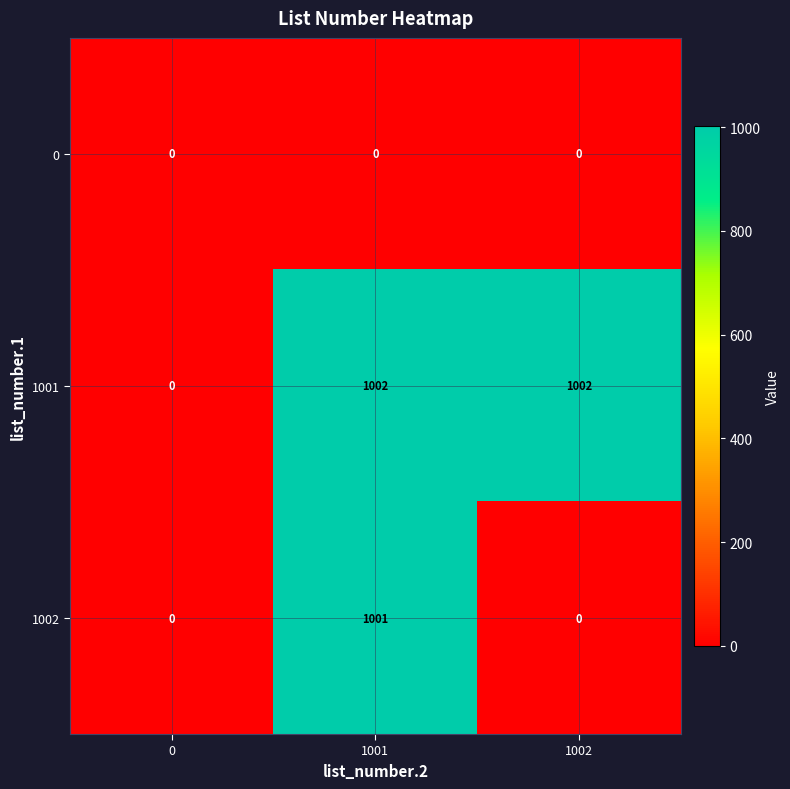

Rank the series by their average value, from lowest to highest.

0, 1002, 1001